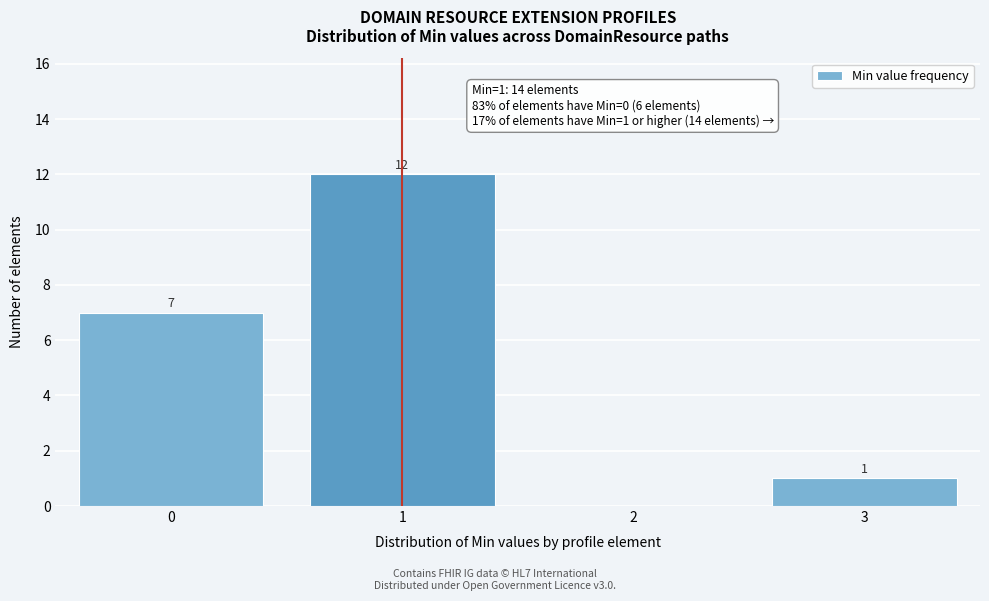

Reading left to right, list all the values displayed in this chart.

0=7	1=12	2=0	3=1